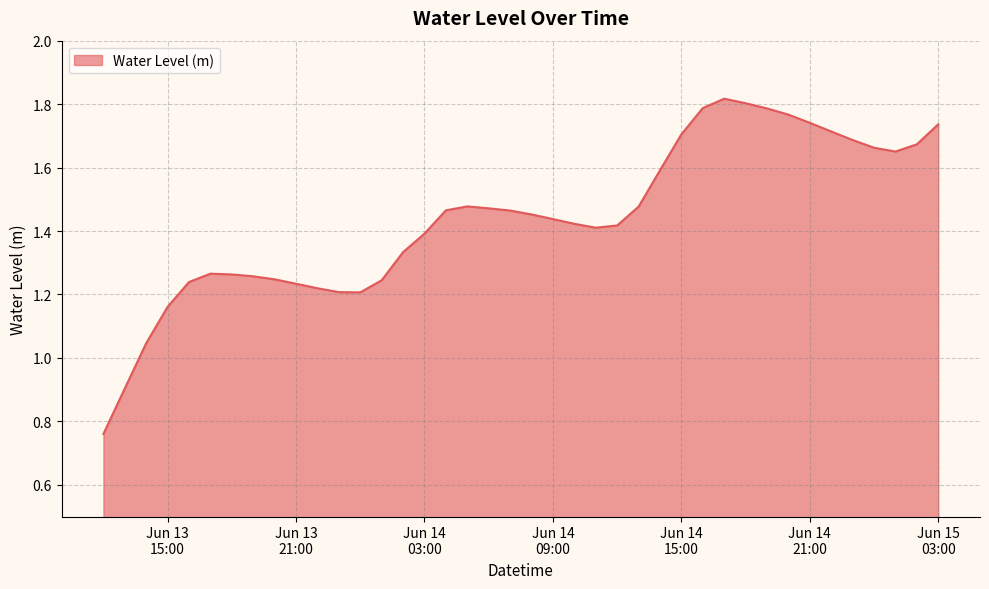

What is the difference between the maximum and minimum values?

1.1